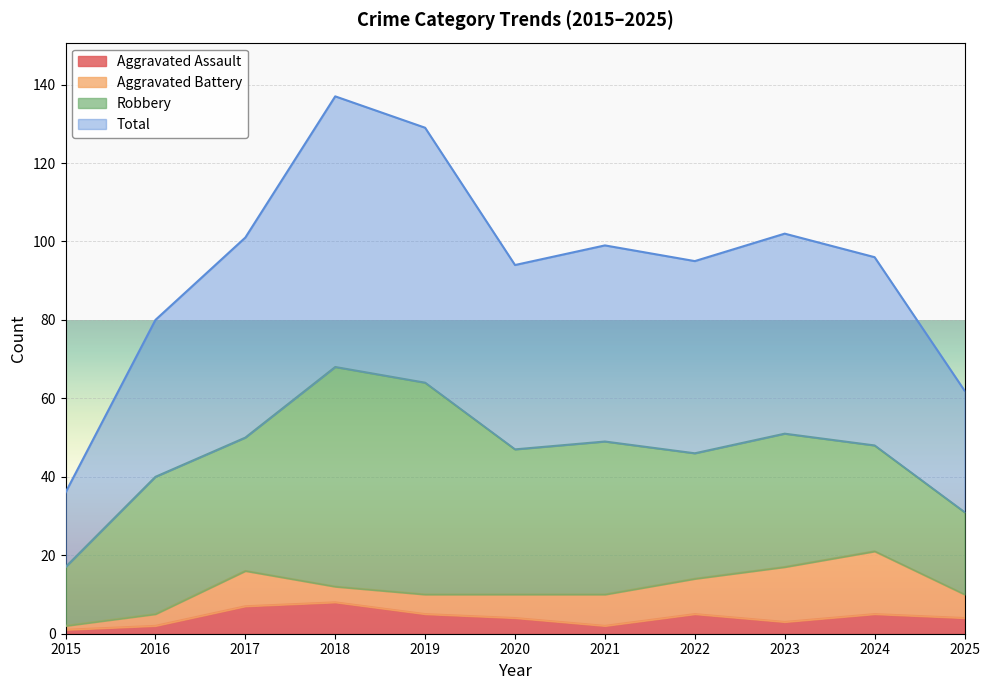

Is it true that Aggravated Assault equals 5 at 2019?

True